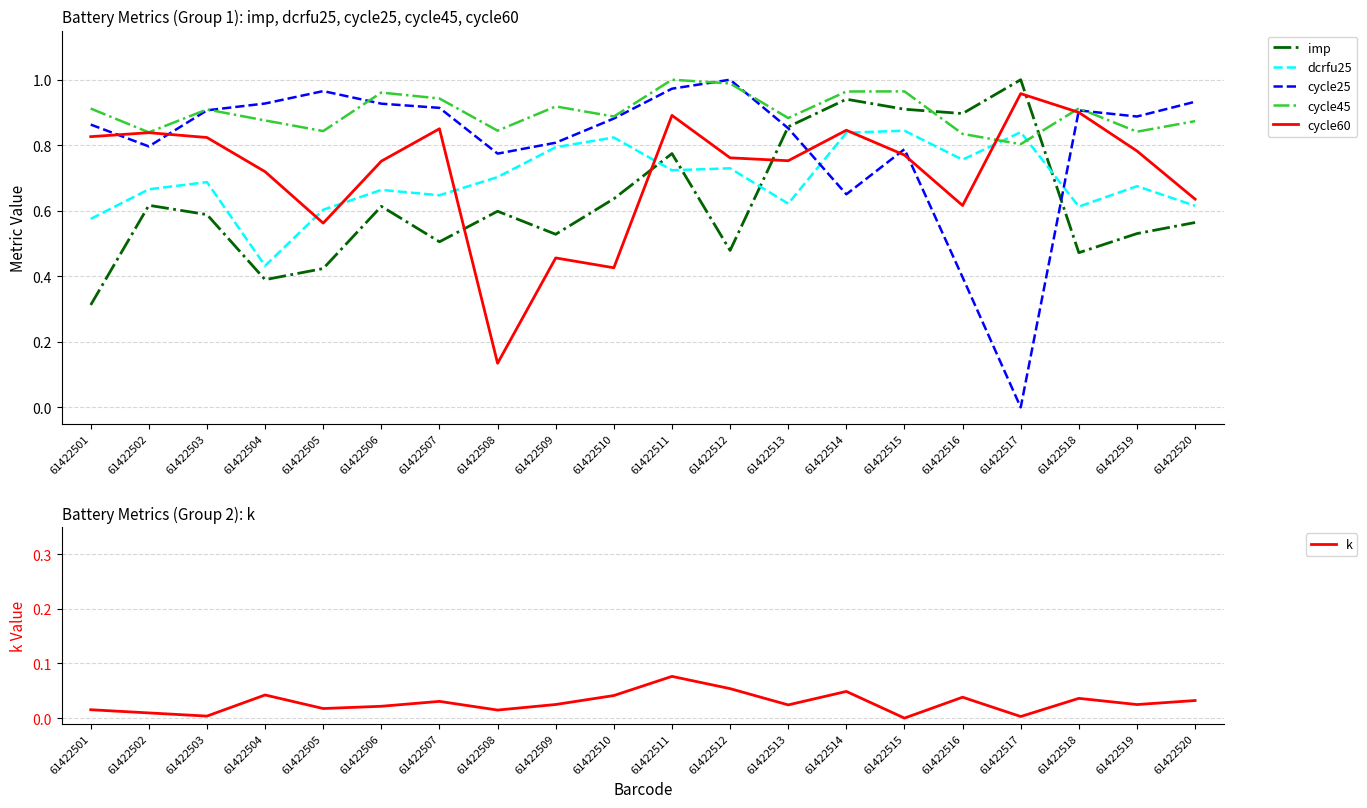

Which series changed the most between 61422513 and 61422518?

imp